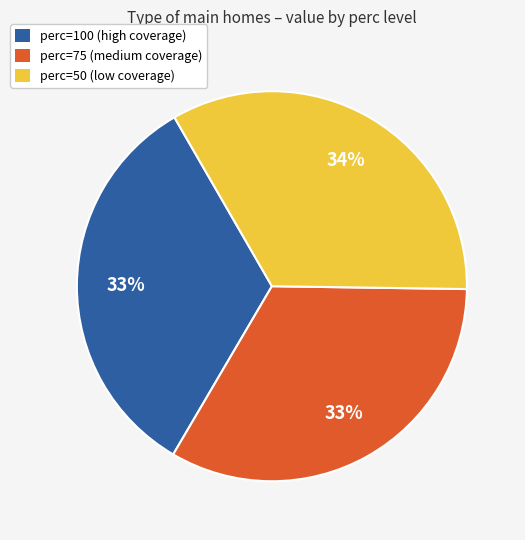

Does any single category account for the majority?

No